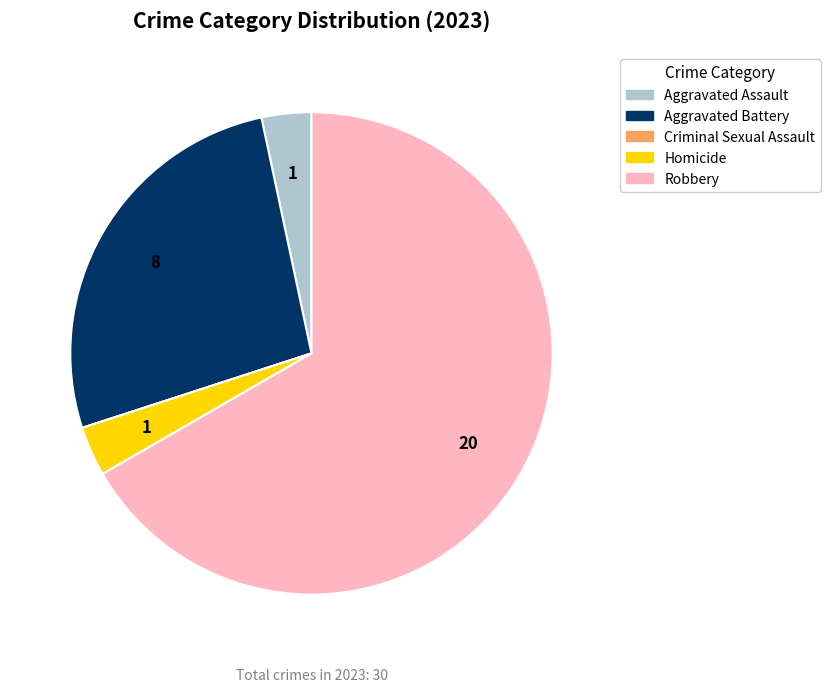

Do Aggravated Assault and Homicide together represent more than half of the pie?

No